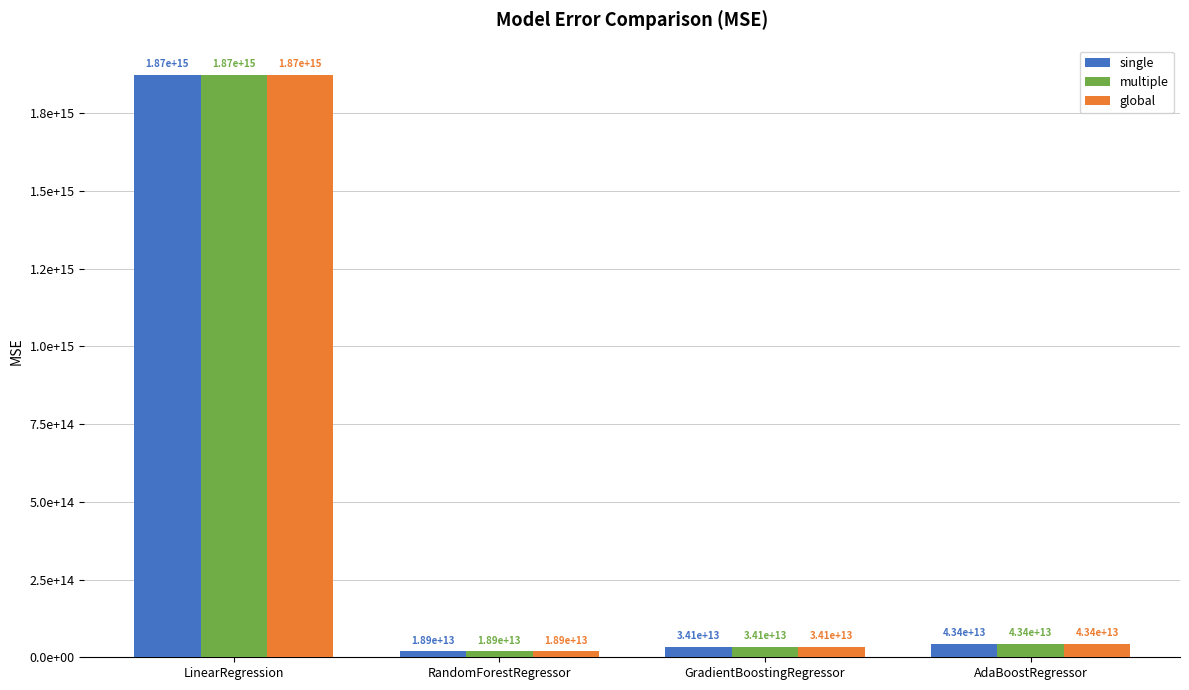

What are all the series names shown in the legend?

single, multiple, global